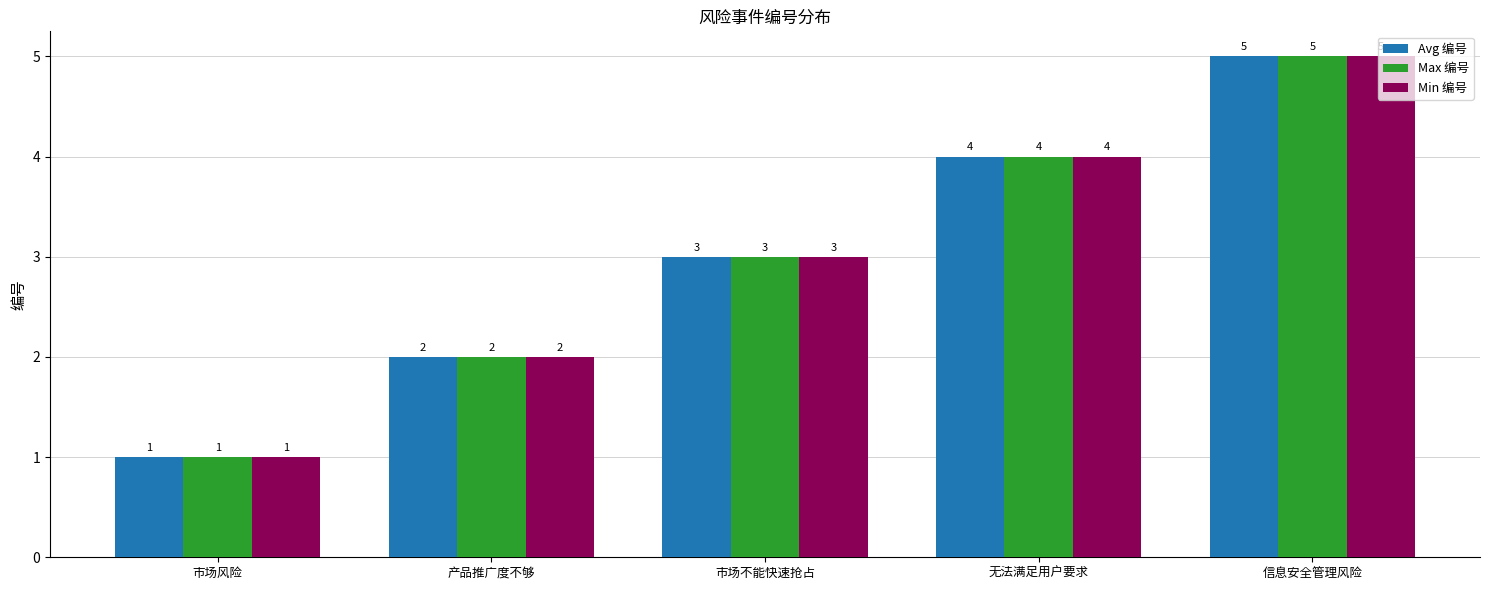

What is the sum of the Avg 编号 values at 市场风险 and 产品推广度不够?

3